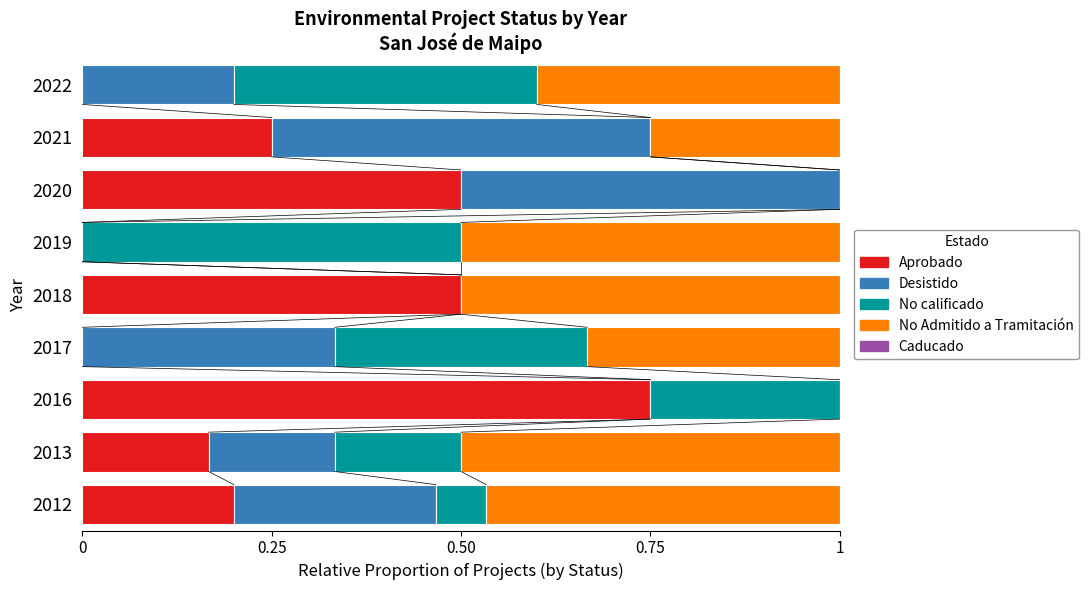

What is the total value across all series at 2016?

1.0